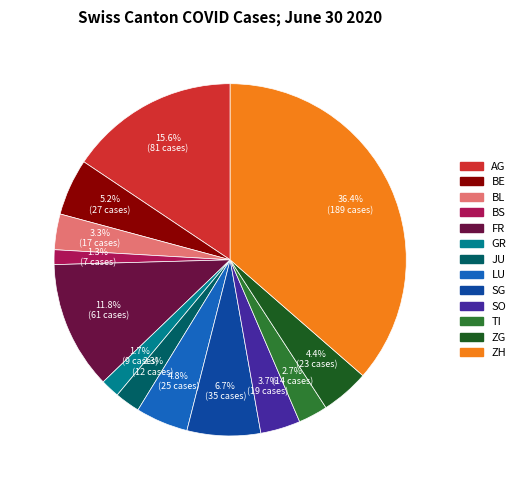

Is there a majority slice in this chart?

No